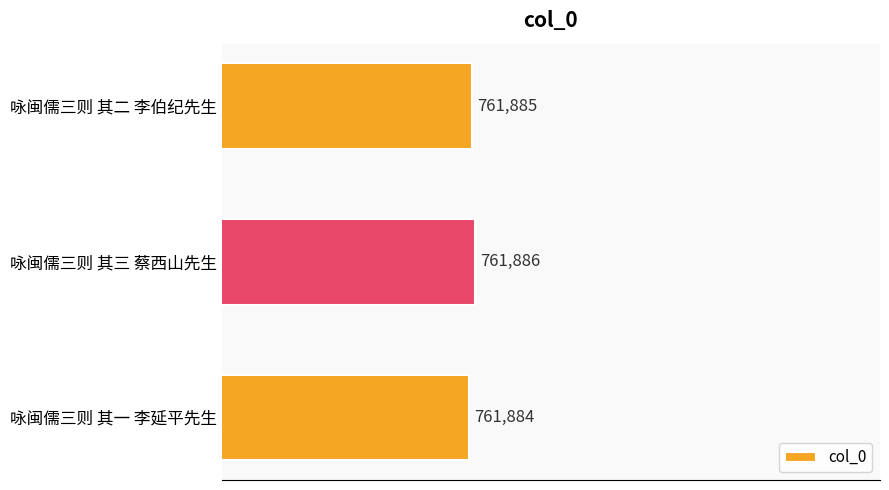

Reading bottom to top, list all the values displayed in this chart.

761884	761886	761885